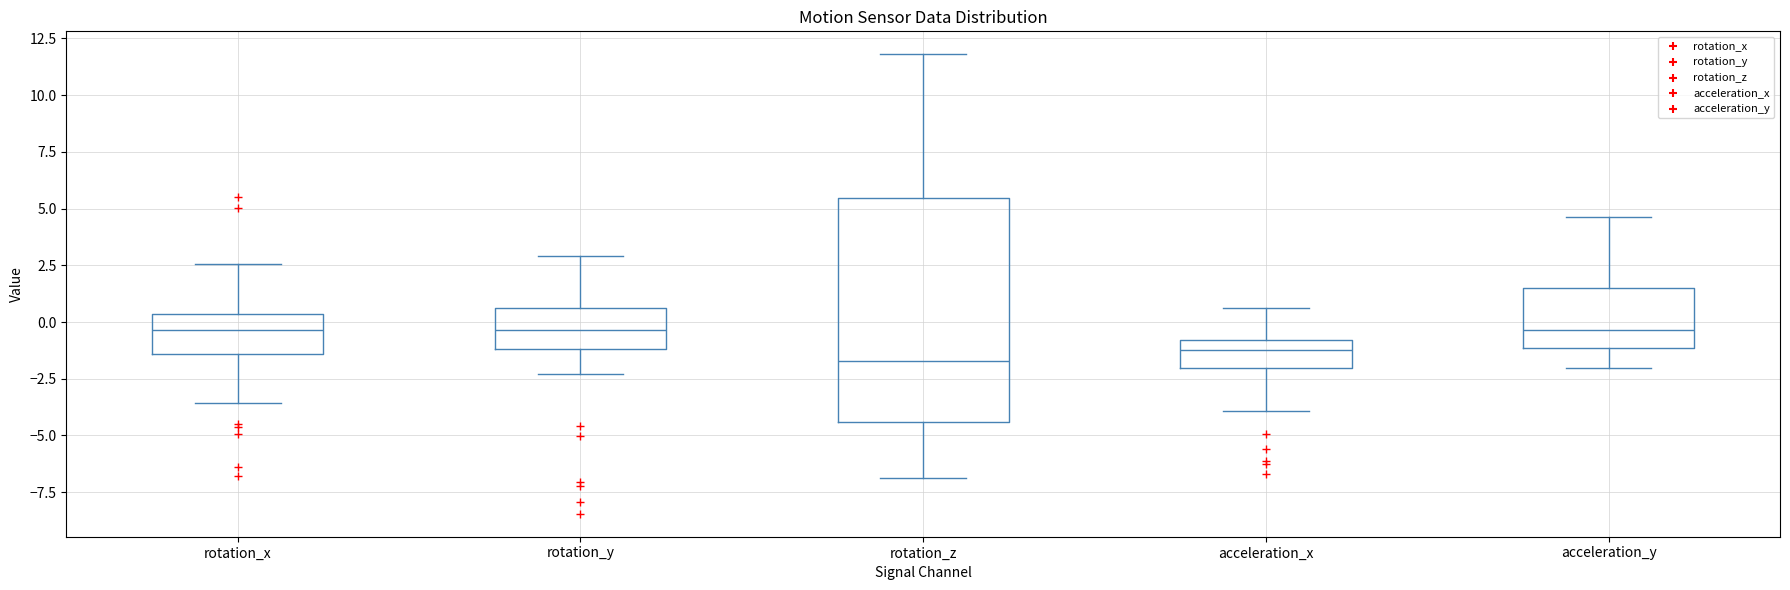

Where is the upper edge of the box for rotation_y on the y-axis? The values are not printed on the chart, so give them approximately, as read against the axis.

0.5